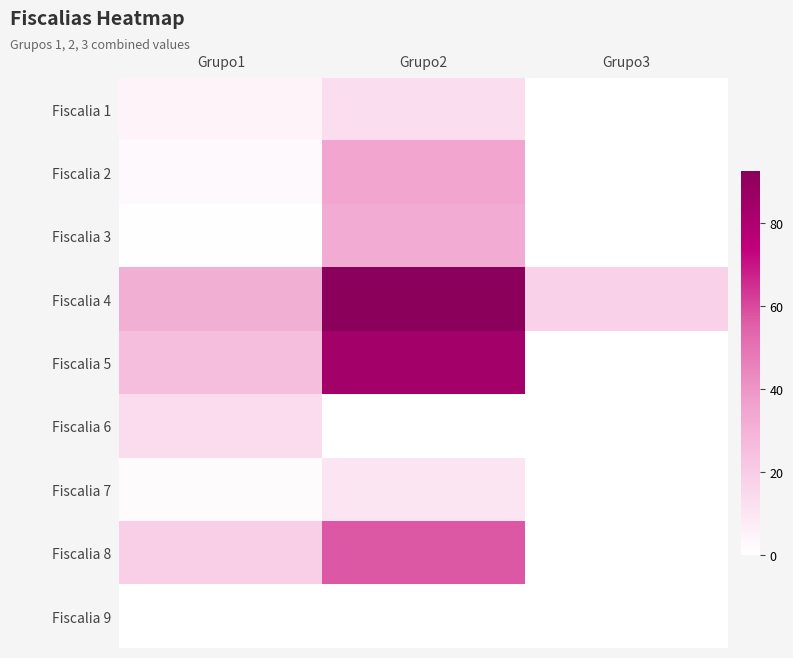

Reading left to right, what are all the values shown in this chart?

Fiscalia 1: Grupo1=4.6	Grupo2=13.1	Grupo3=0.0
Fiscalia 2: Grupo1=2.2	Grupo2=34.9	Grupo3=0.0
Fiscalia 3: Grupo1=0.4	Grupo2=32.3	Grupo3=0.0
Fiscalia 4: Grupo1=31.3	Grupo2=92.6	Grupo3=17.5
Fiscalia 5: Grupo1=25.5	Grupo2=83.6	Grupo3=0.0
Fiscalia 6: Grupo1=13.4	Grupo2=0.0	Grupo3=0.0
Fiscalia 7: Grupo1=1.7	Grupo2=10.4	Grupo3=0.0
Fiscalia 8: Grupo1=18.9	Grupo2=57.0	Grupo3=0.0
Fiscalia 9: Grupo1=0.0	Grupo2=0.0	Grupo3=0.0